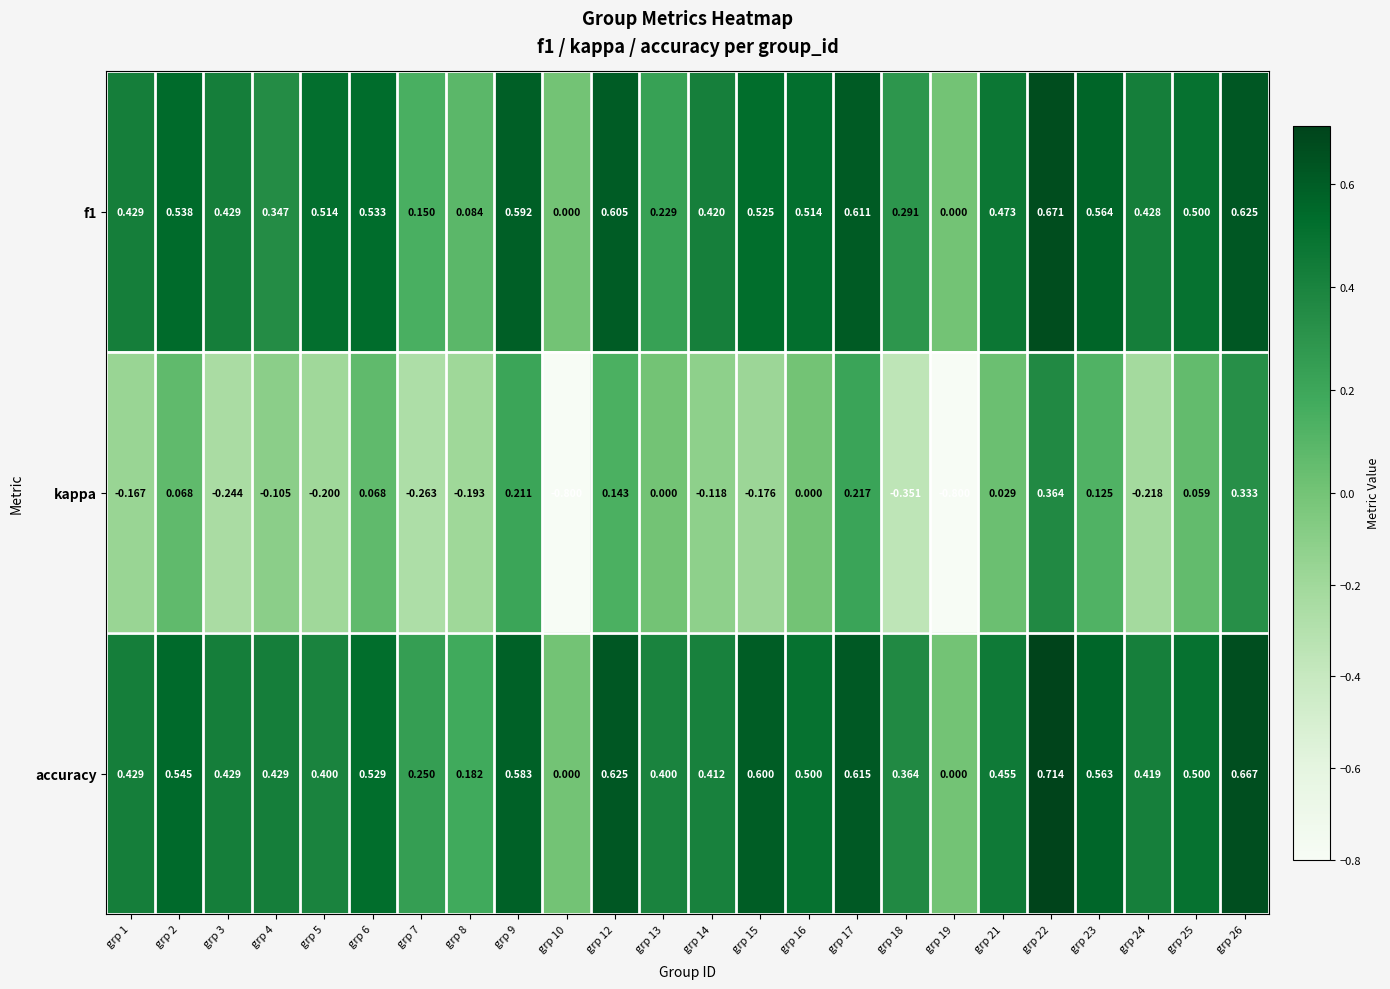

Which series has the largest range (max minus min)?

kappa